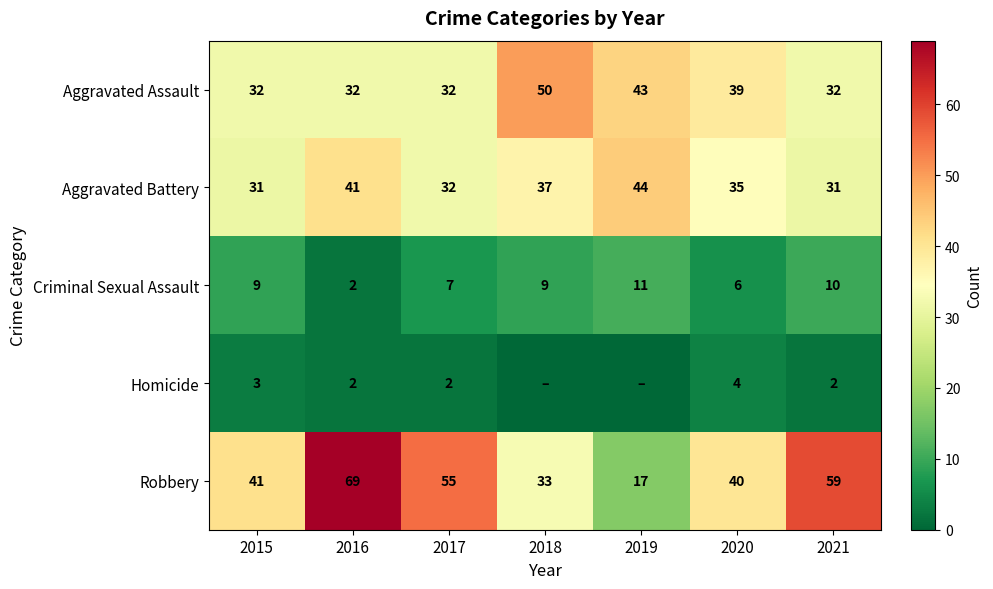

What is the spread (max minus min) of values at 2016?

67